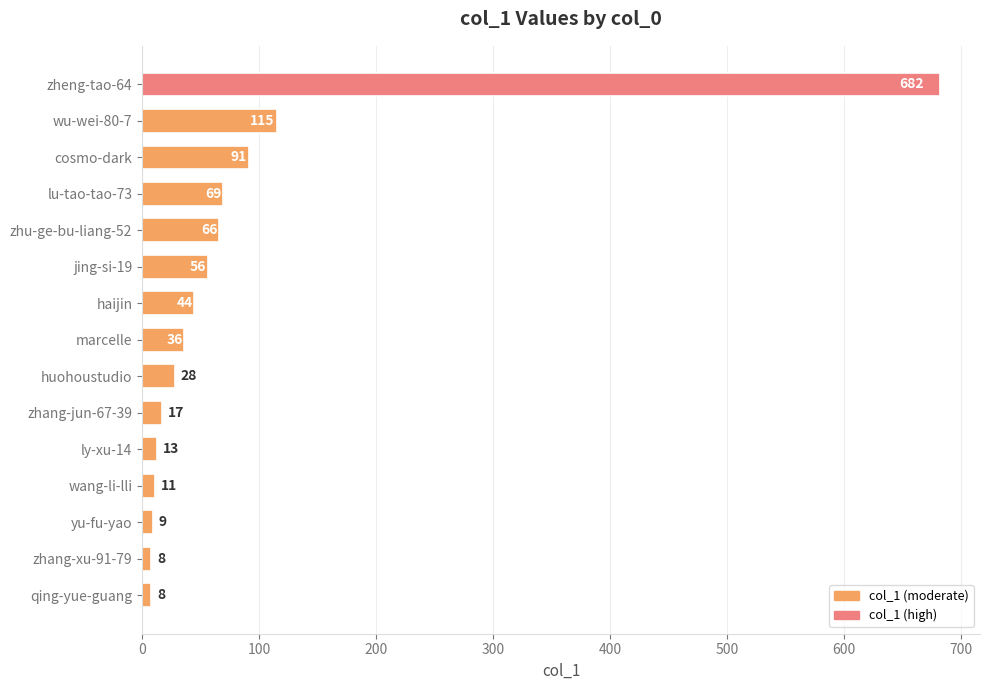

What is the change in value from zhu-ge-bu-liang-52 to zhang-xu-91-79?

-58